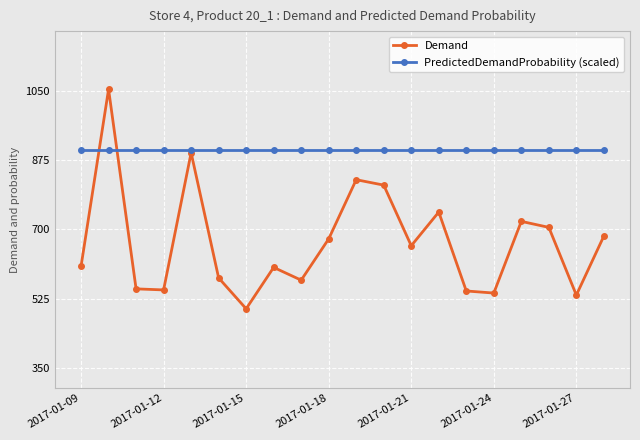

What is the greatest value displayed?

1053.2